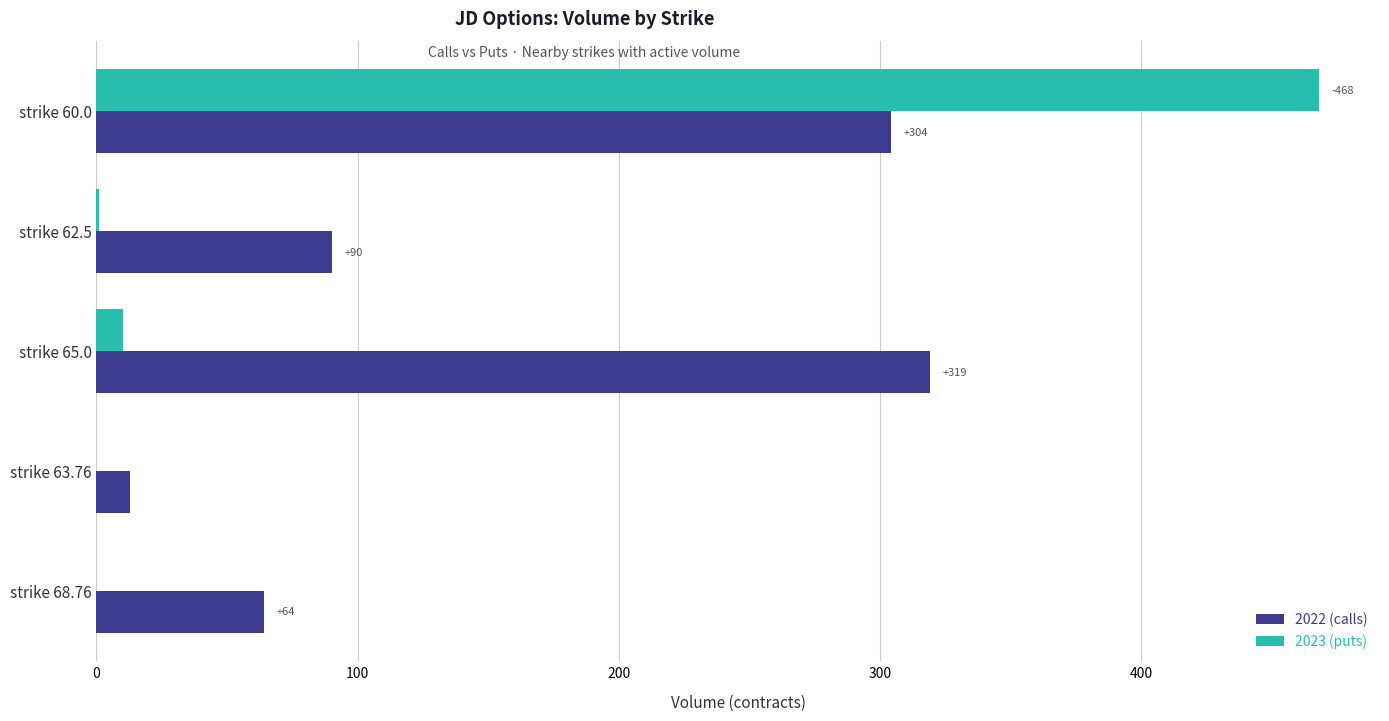

What value does the 2022 (calls) series have at strike 60.0?

304